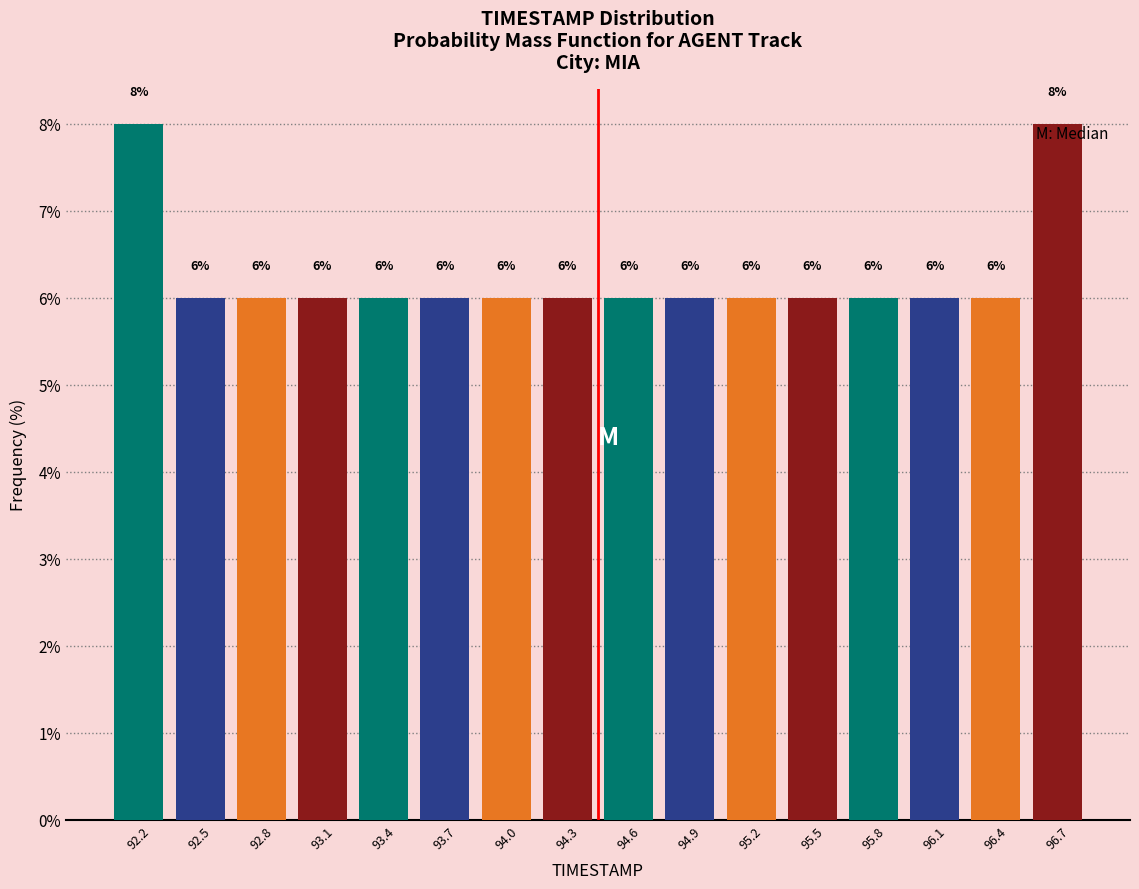

Reading left to right, list every bar in this chart as the range it spans on the x-axis followed by its height. The bar edges are not printed on the chart, so give them approximately, as read against the axis.

92.00 to 92.30: 8
92.30 to 92.60: 6
92.60 to 92.90: 6
92.90 to 93.25: 6
93.25 to 93.55: 6
93.55 to 93.85: 6
93.85 to 94.15: 6
94.15 to 94.45: 6
94.45 to 94.75: 6
94.75 to 95.05: 6
95.05 to 95.35: 6
95.35 to 95.70: 6
95.70 to 96.00: 6
96.00 to 96.30: 6
96.30 to 96.60: 6
96.60 to 96.90: 8